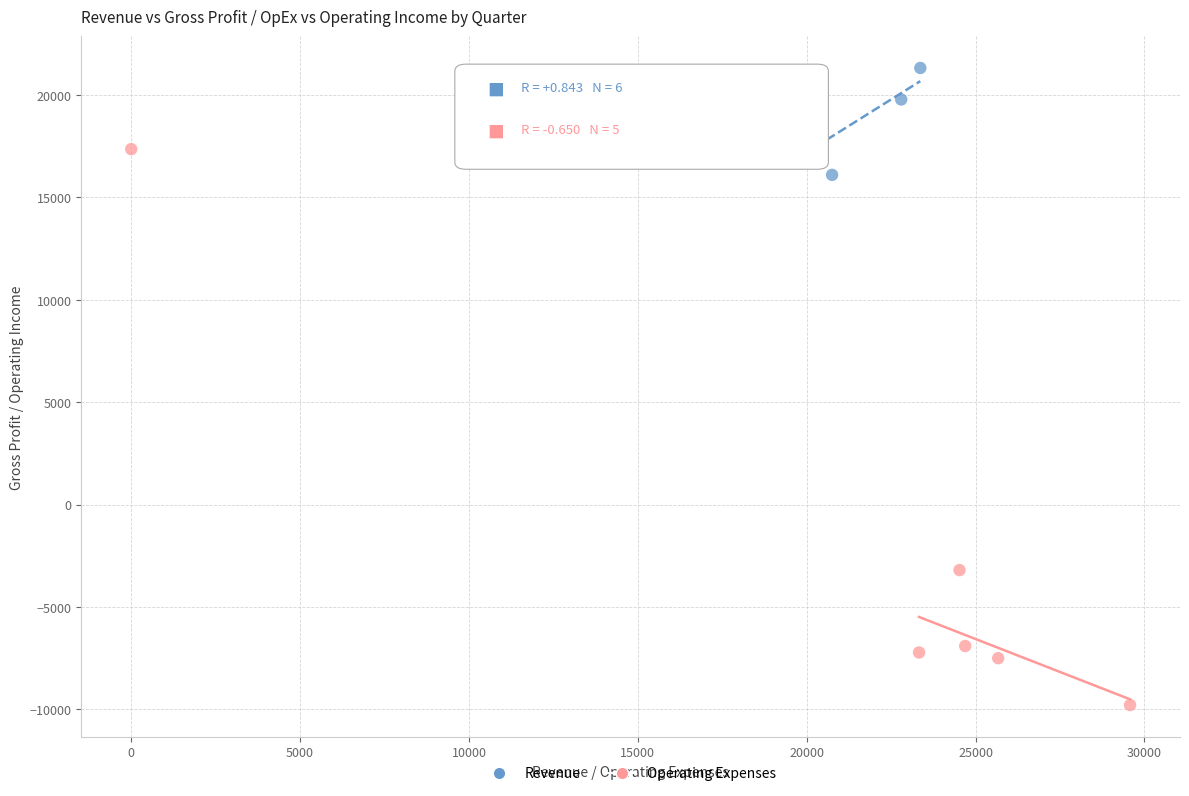

Which series reaches the maximum Y coordinate?

Revenue